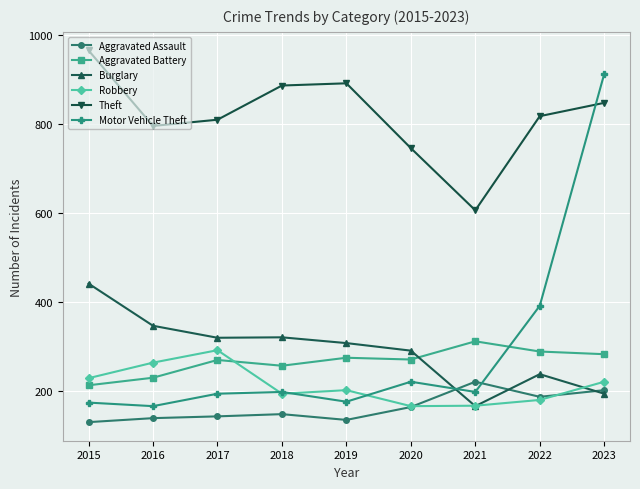

What is the minimum value shown in the chart?

129